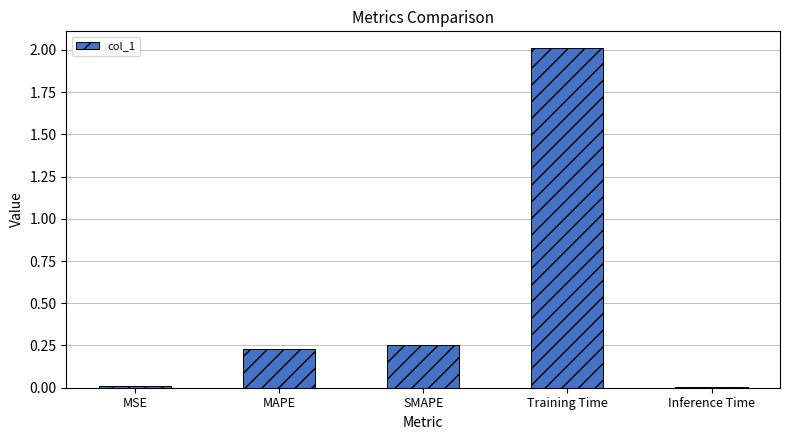

Between MAPE and MSE, which is larger?

MAPE